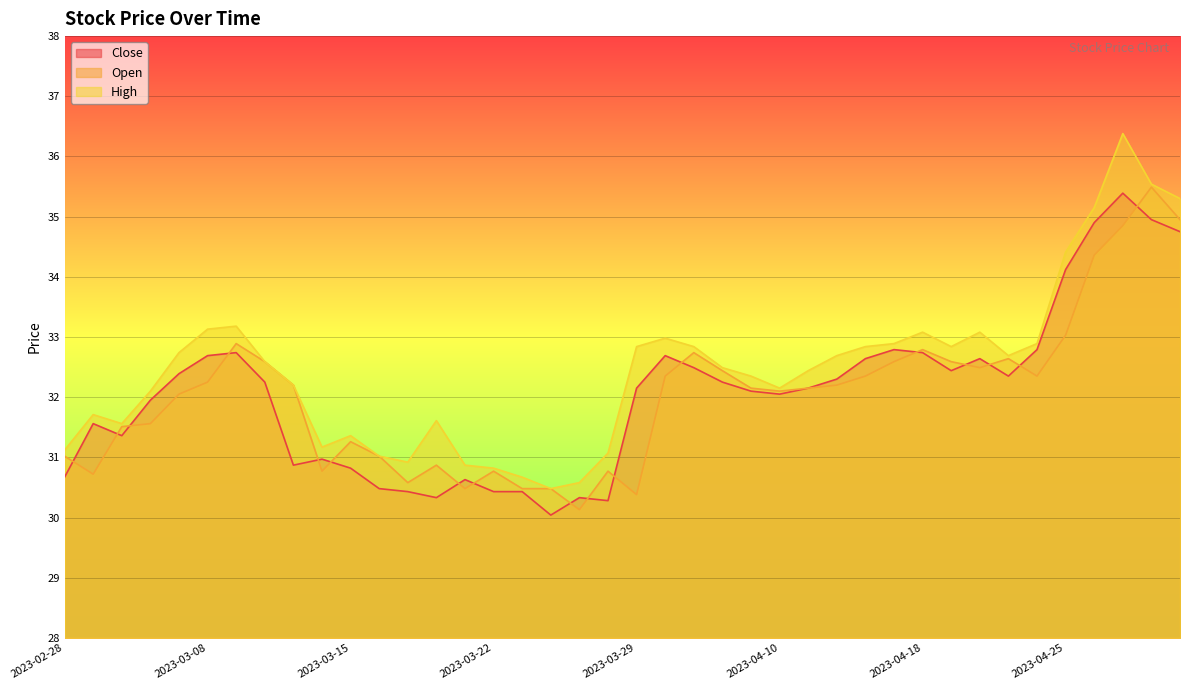

What are all the series names shown in the legend?

Close, Open, High